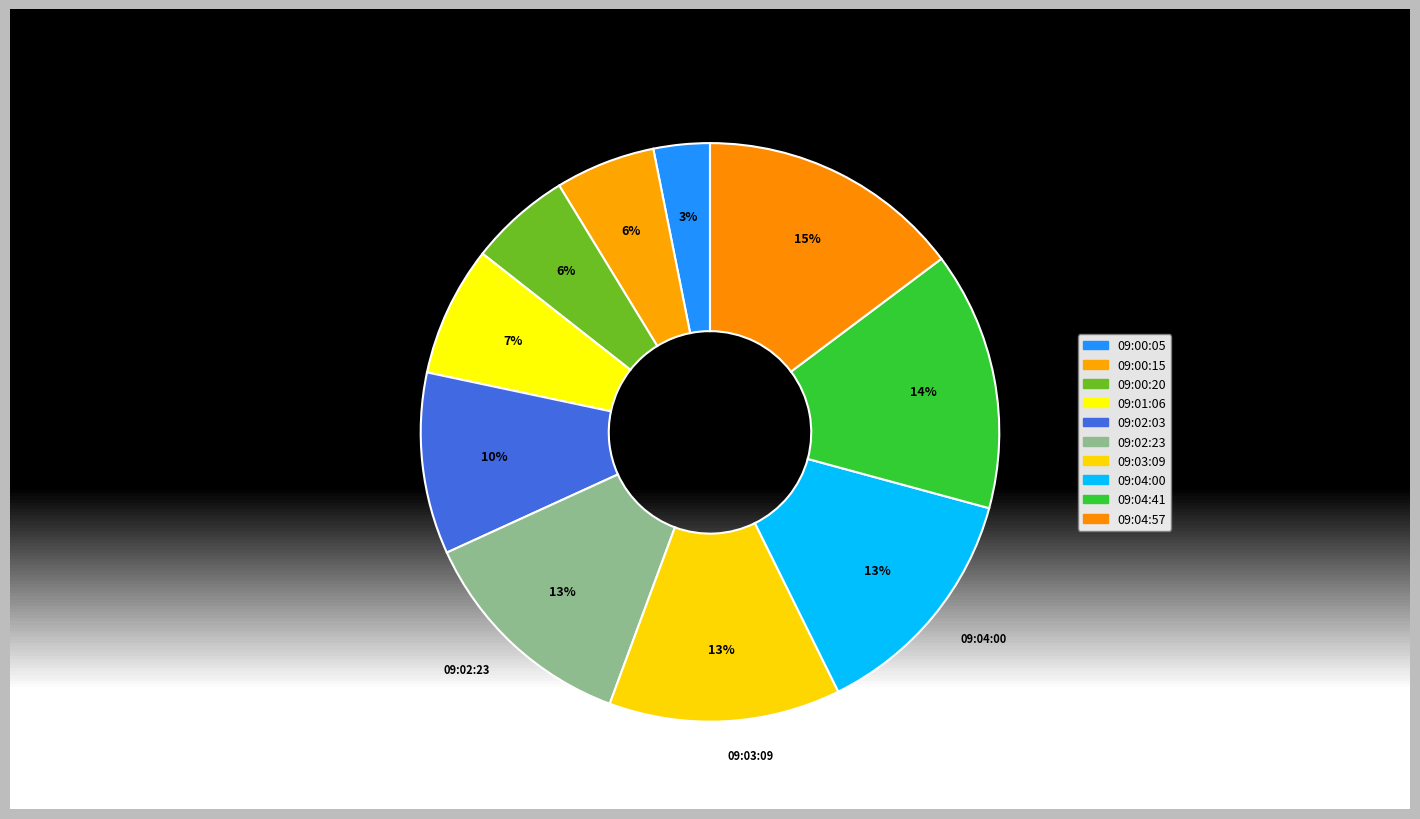

Approximately how many times larger is the value at 09:04:57 compared to 09:00:20?

2.6